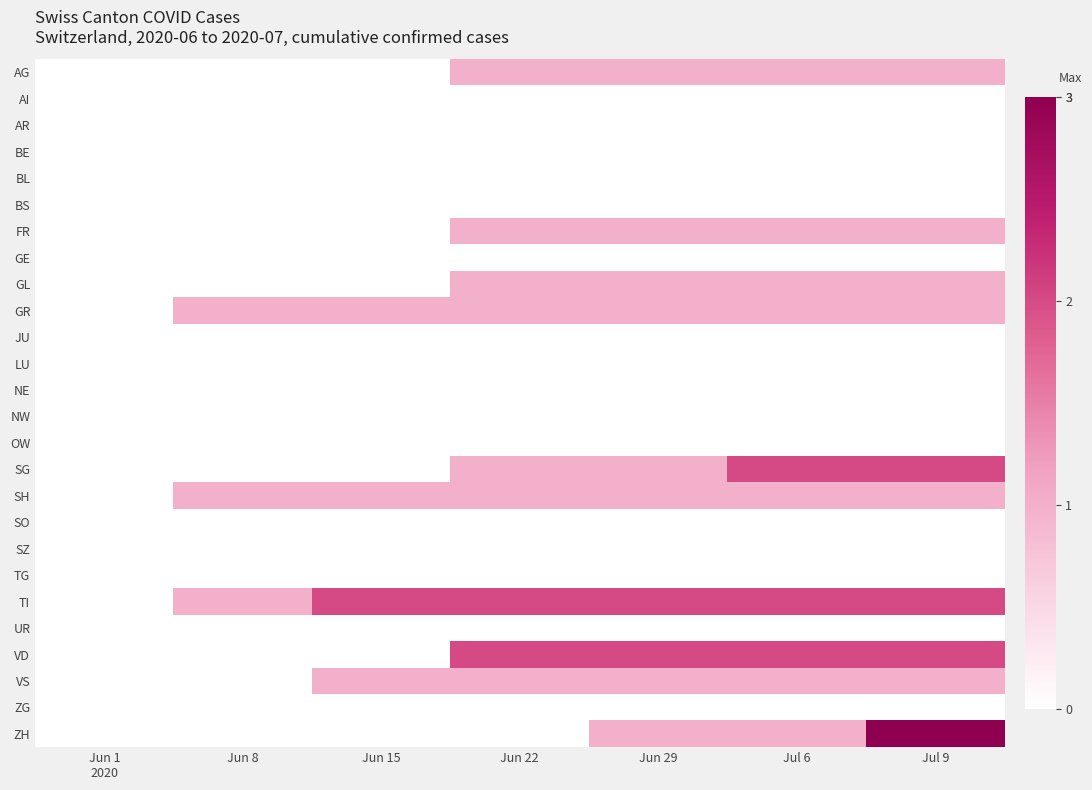

Reading left to right, list all the values displayed in this chart.

AG: Jun 1
2020=0	Jun 8=0	Jun 15=0	Jun 22=1	Jun 29=1	Jul 6=1	Jul 9=1
AI: Jun 1
2020=0	Jun 8=0	Jun 15=0	Jun 22=0	Jun 29=0	Jul 6=0	Jul 9=0
AR: Jun 1
2020=0	Jun 8=0	Jun 15=0	Jun 22=0	Jun 29=0	Jul 6=0	Jul 9=0
BE: Jun 1
2020=0	Jun 8=0	Jun 15=0	Jun 22=0	Jun 29=0	Jul 6=0	Jul 9=0
BL: Jun 1
2020=0	Jun 8=0	Jun 15=0	Jun 22=0	Jun 29=0	Jul 6=0	Jul 9=0
BS: Jun 1
2020=0	Jun 8=0	Jun 15=0	Jun 22=0	Jun 29=0	Jul 6=0	Jul 9=0
FR: Jun 1
2020=0	Jun 8=0	Jun 15=0	Jun 22=1	Jun 29=1	Jul 6=1	Jul 9=1
GE: Jun 1
2020=0	Jun 8=0	Jun 15=0	Jun 22=0	Jun 29=0	Jul 6=0	Jul 9=0
GL: Jun 1
2020=0	Jun 8=0	Jun 15=0	Jun 22=1	Jun 29=1	Jul 6=1	Jul 9=1
GR: Jun 1
2020=0	Jun 8=1	Jun 15=1	Jun 22=1	Jun 29=1	Jul 6=1	Jul 9=1
JU: Jun 1
2020=0	Jun 8=0	Jun 15=0	Jun 22=0	Jun 29=0	Jul 6=0	Jul 9=0
LU: Jun 1
2020=0	Jun 8=0	Jun 15=0	Jun 22=0	Jun 29=0	Jul 6=0	Jul 9=0
NE: Jun 1
2020=0	Jun 8=0	Jun 15=0	Jun 22=0	Jun 29=0	Jul 6=0	Jul 9=0
NW: Jun 1
2020=0	Jun 8=0	Jun 15=0	Jun 22=0	Jun 29=0	Jul 6=0	Jul 9=0
OW: Jun 1
2020=0	Jun 8=0	Jun 15=0	Jun 22=0	Jun 29=0	Jul 6=0	Jul 9=0
SG: Jun 1
2020=0	Jun 8=0	Jun 15=0	Jun 22=1	Jun 29=1	Jul 6=2	Jul 9=2
SH: Jun 1
2020=0	Jun 8=1	Jun 15=1	Jun 22=1	Jun 29=1	Jul 6=1	Jul 9=1
SO: Jun 1
2020=0	Jun 8=0	Jun 15=0	Jun 22=0	Jun 29=0	Jul 6=0	Jul 9=0
SZ: Jun 1
2020=0	Jun 8=0	Jun 15=0	Jun 22=0	Jun 29=0	Jul 6=0	Jul 9=0
TG: Jun 1
2020=0	Jun 8=0	Jun 15=0	Jun 22=0	Jun 29=0	Jul 6=0	Jul 9=0
TI: Jun 1
2020=0	Jun 8=1	Jun 15=2	Jun 22=2	Jun 29=2	Jul 6=2	Jul 9=2
UR: Jun 1
2020=0	Jun 8=0	Jun 15=0	Jun 22=0	Jun 29=0	Jul 6=0	Jul 9=0
VD: Jun 1
2020=0	Jun 8=0	Jun 15=0	Jun 22=2	Jun 29=2	Jul 6=2	Jul 9=2
VS: Jun 1
2020=0	Jun 8=0	Jun 15=1	Jun 22=1	Jun 29=1	Jul 6=1	Jul 9=1
ZG: Jun 1
2020=0	Jun 8=0	Jun 15=0	Jun 22=0	Jun 29=0	Jul 6=0	Jul 9=0
ZH: Jun 1
2020=0	Jun 8=0	Jun 15=0	Jun 22=0	Jun 29=1	Jul 6=1	Jul 9=3